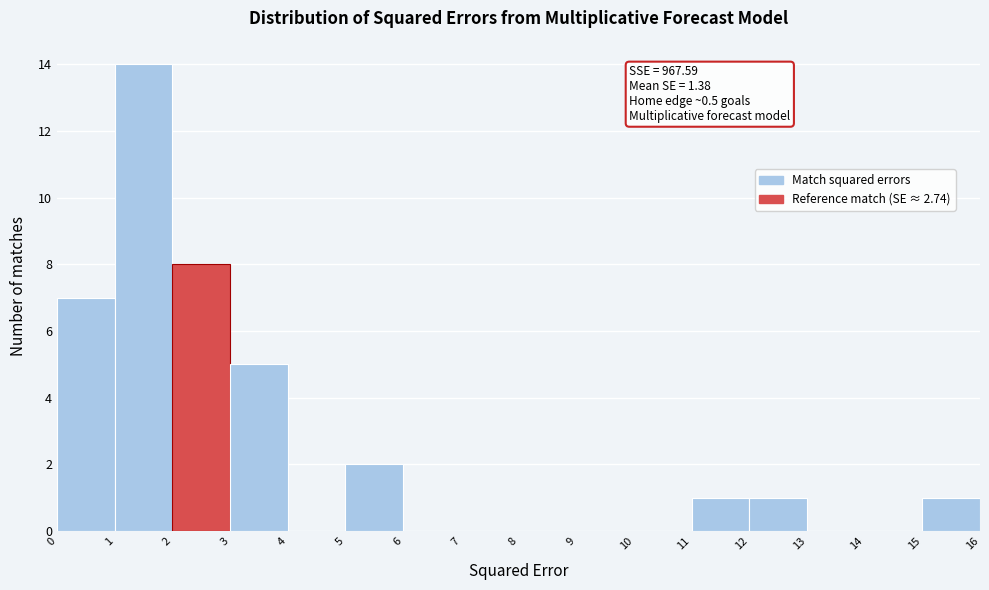

Over which range of the x-axis is the bar tallest?

1 to 2